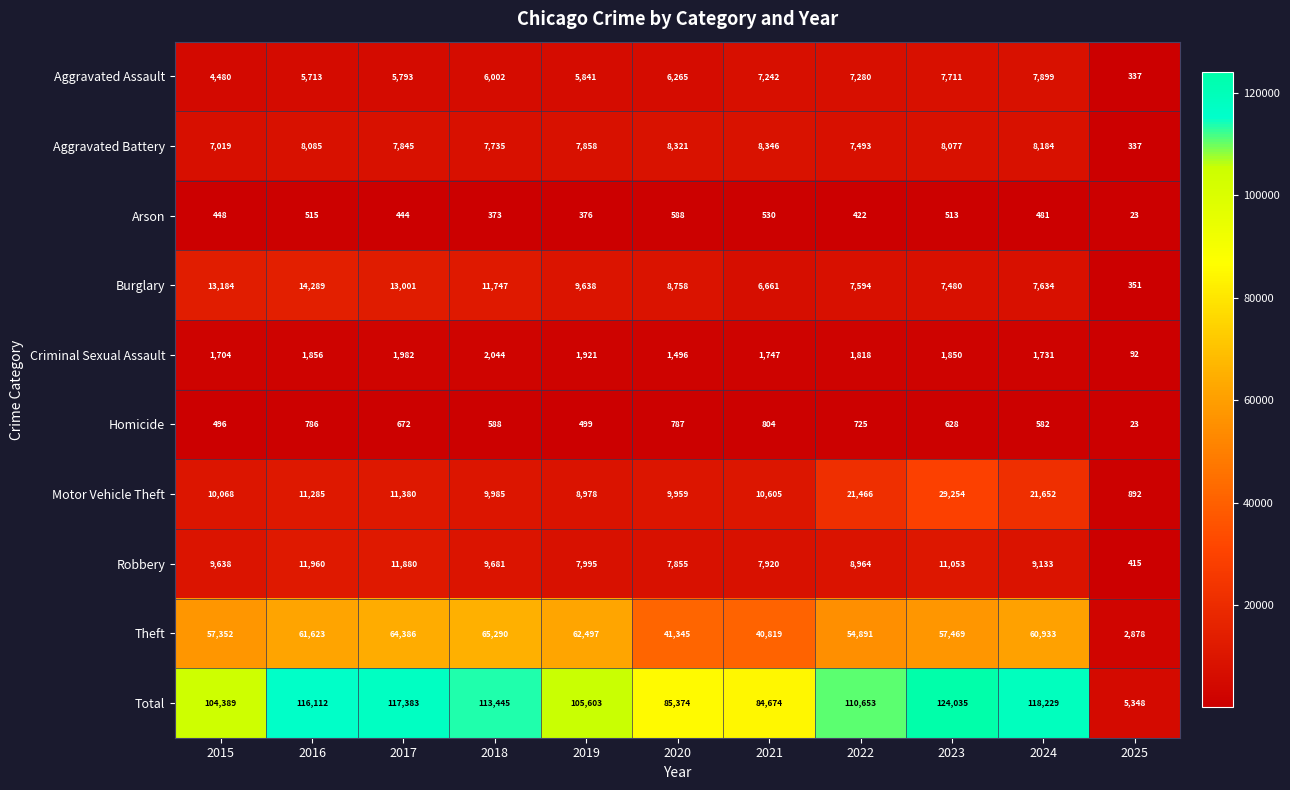

What is the average value of the Criminal Sexual Assault series?

1658